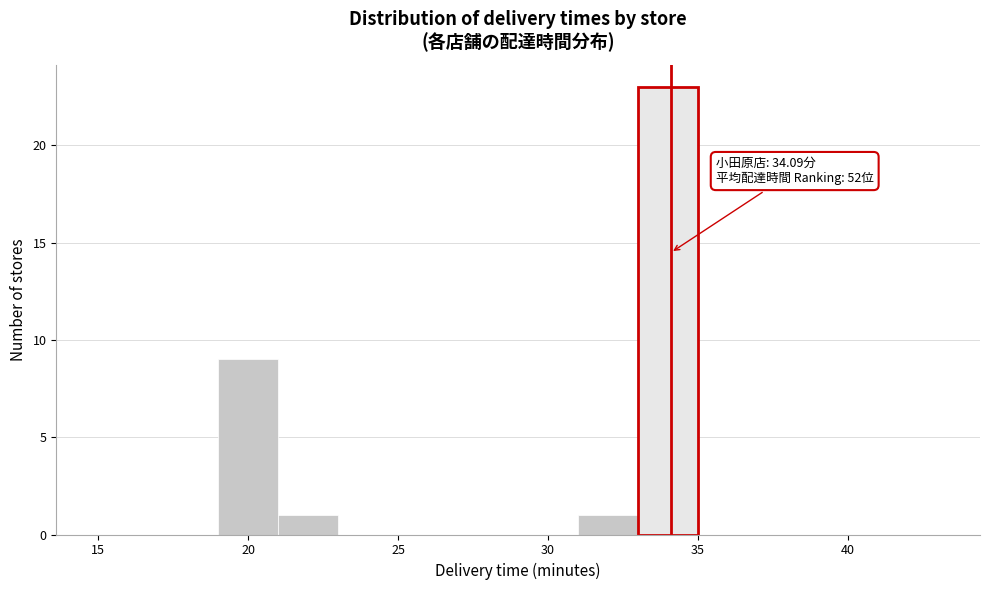

Over which range of the x-axis is the bar tallest?

33 to 35